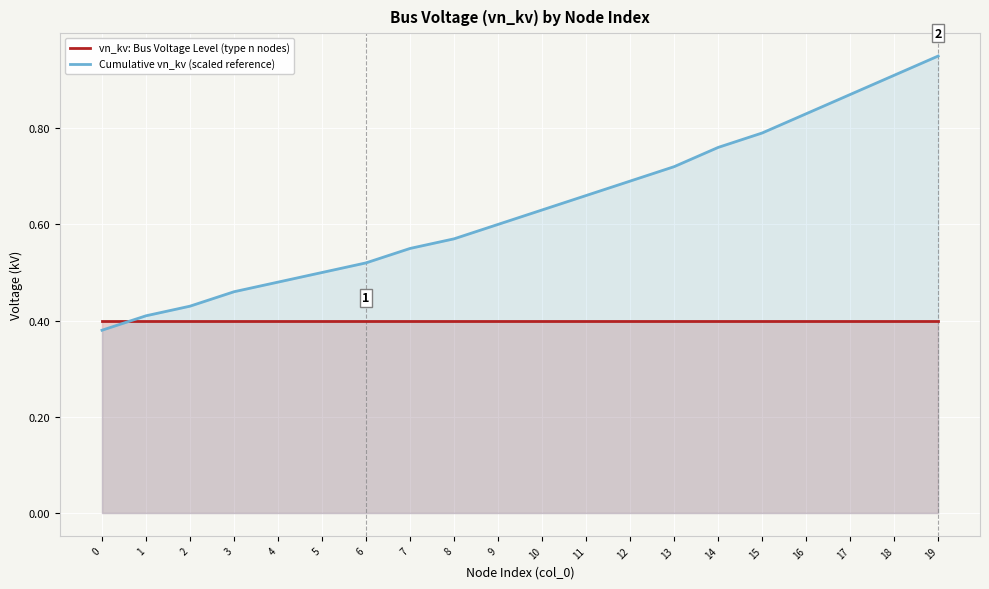

Rank the series at 4 from lowest to highest value.

vn_kv: Bus Voltage Level (type n nodes), Cumulative vn_kv (scaled reference)